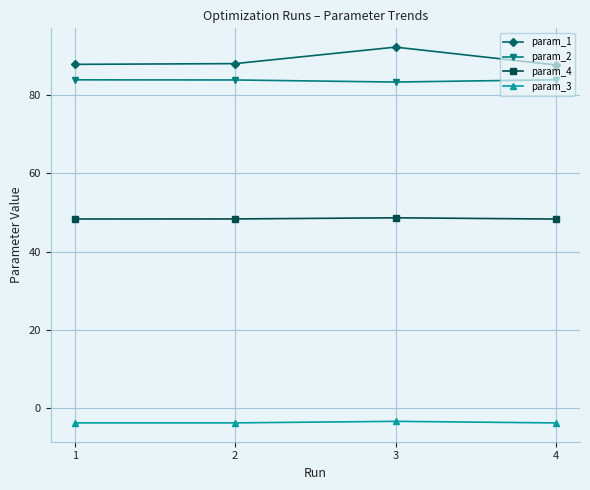

What is the greatest value displayed?

92.2